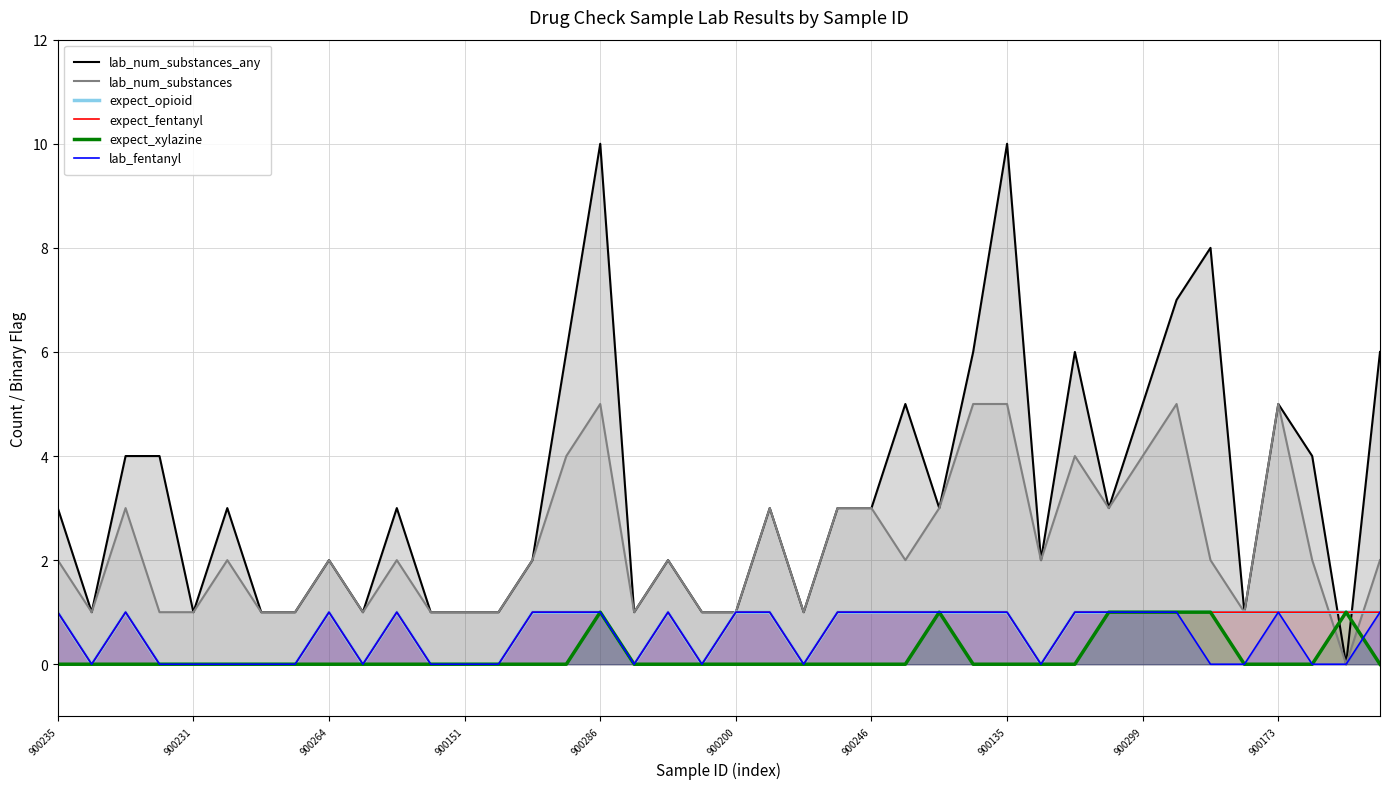

Which has a higher value, 23 or 18?

23